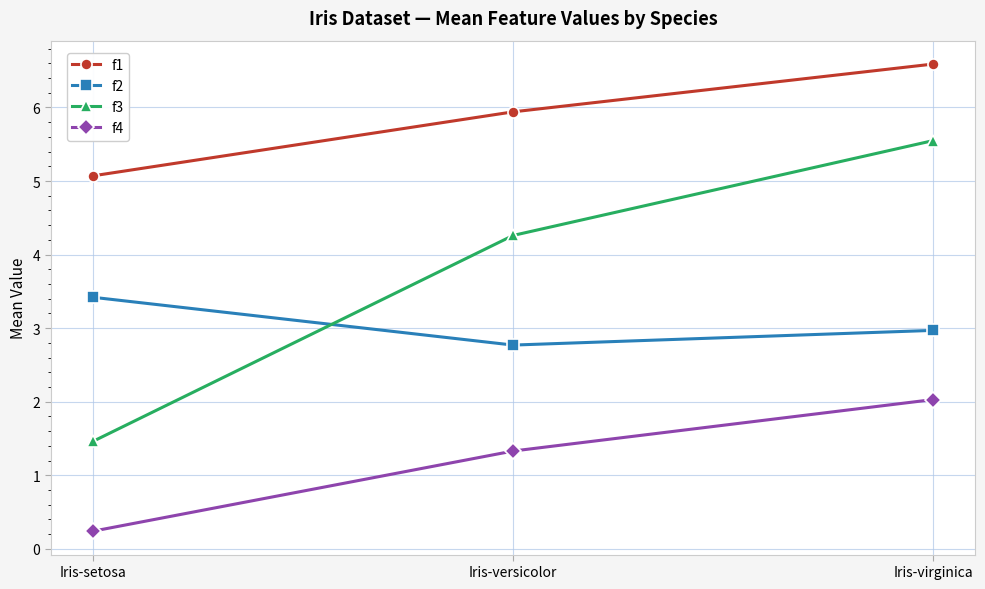

Which series has the largest range (max minus min)?

f3